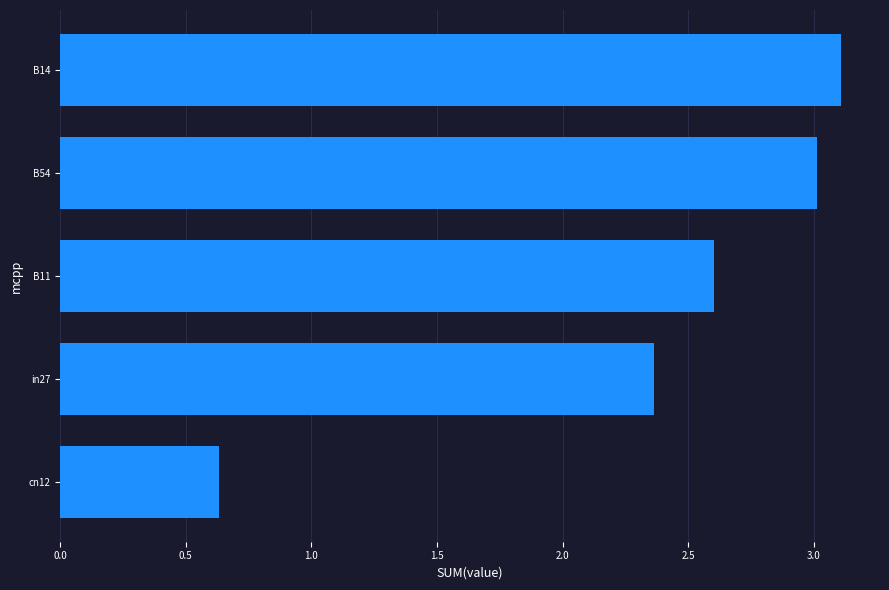

How many distinct data groups are displayed?

6